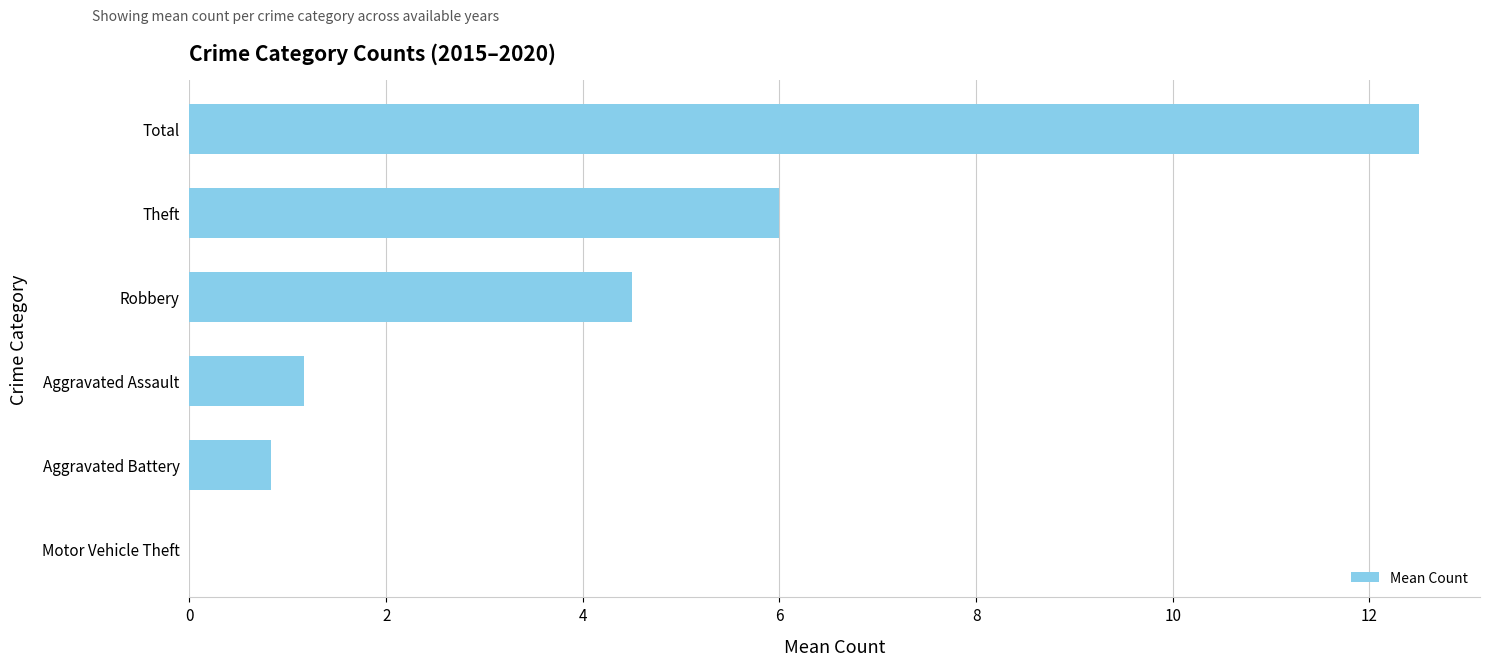

What is the maximum value shown in the chart?

12.5